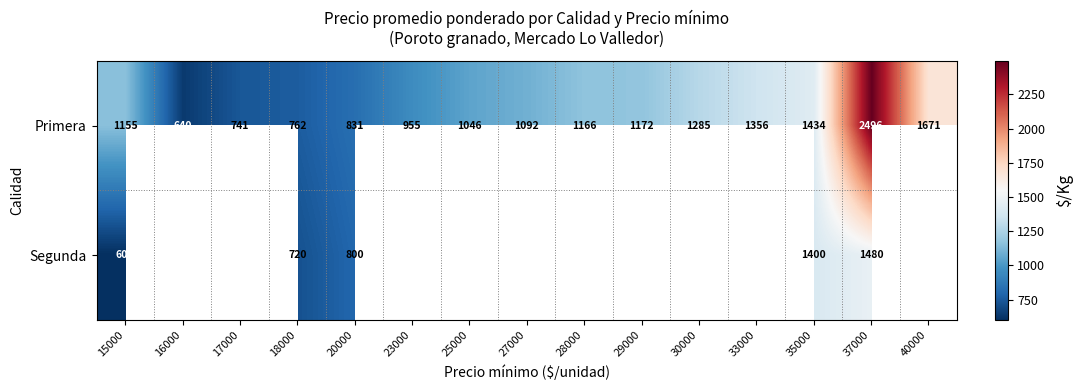

Which category has the lowest value across all series?

15000